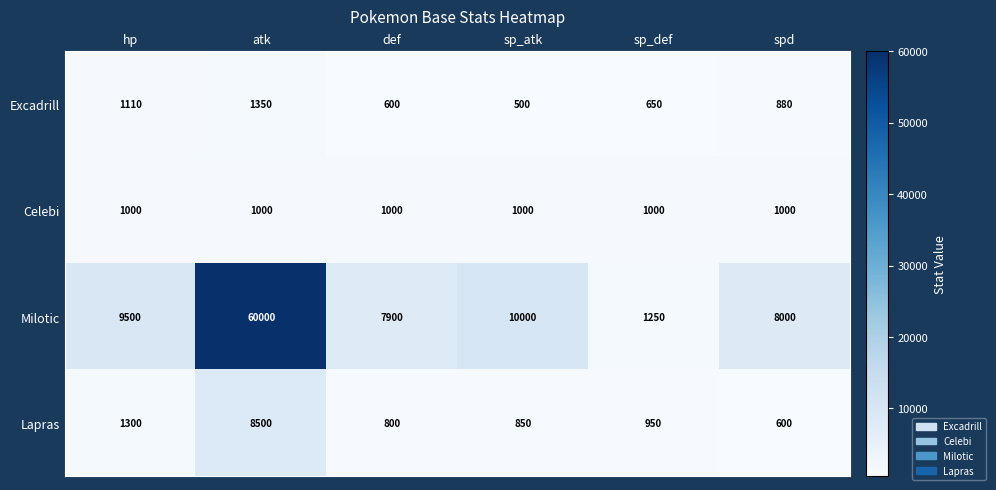

The Milotic series shows 7900 at def. True or false?

True